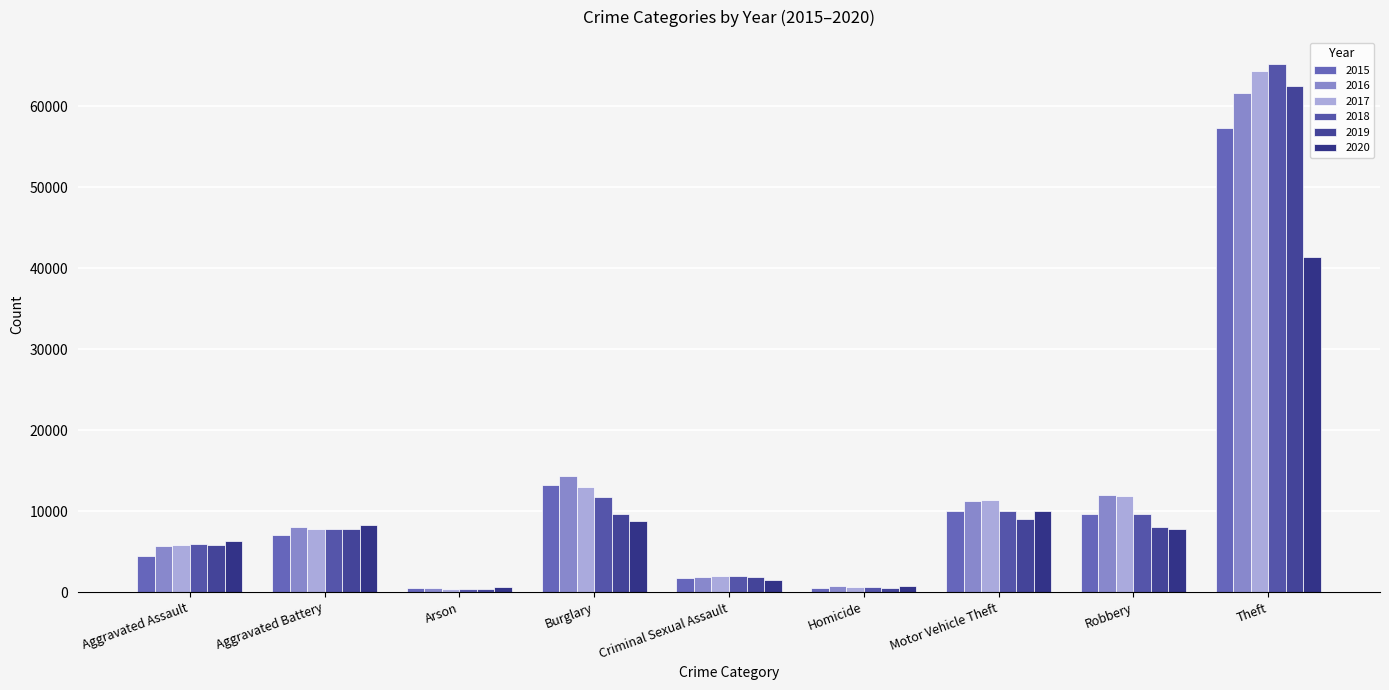

Does the chart contain stacked bars?

No